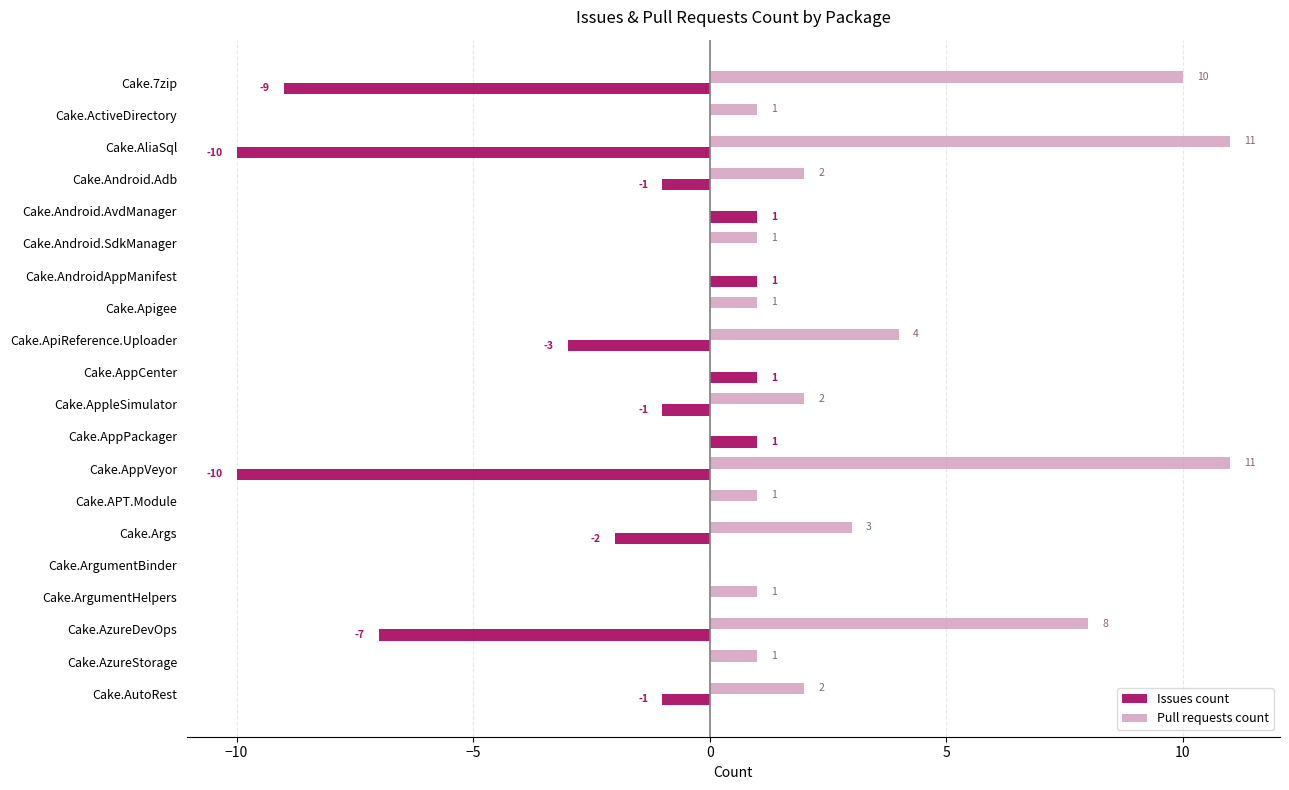

What is the sum of all Pull requests count values?

59